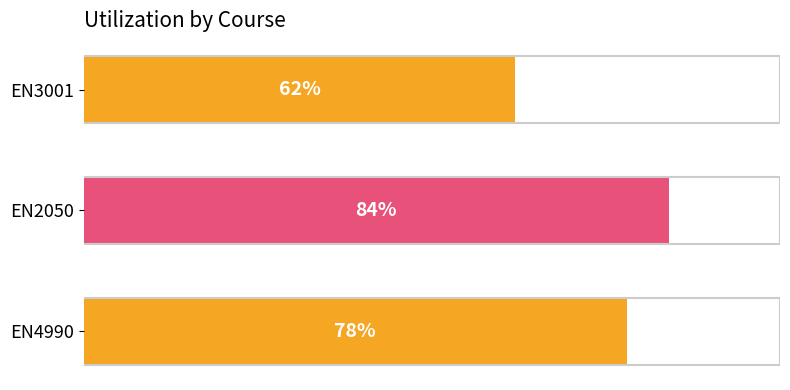

List the labels in order of value, largest first.

EN2050, EN4990, EN3001